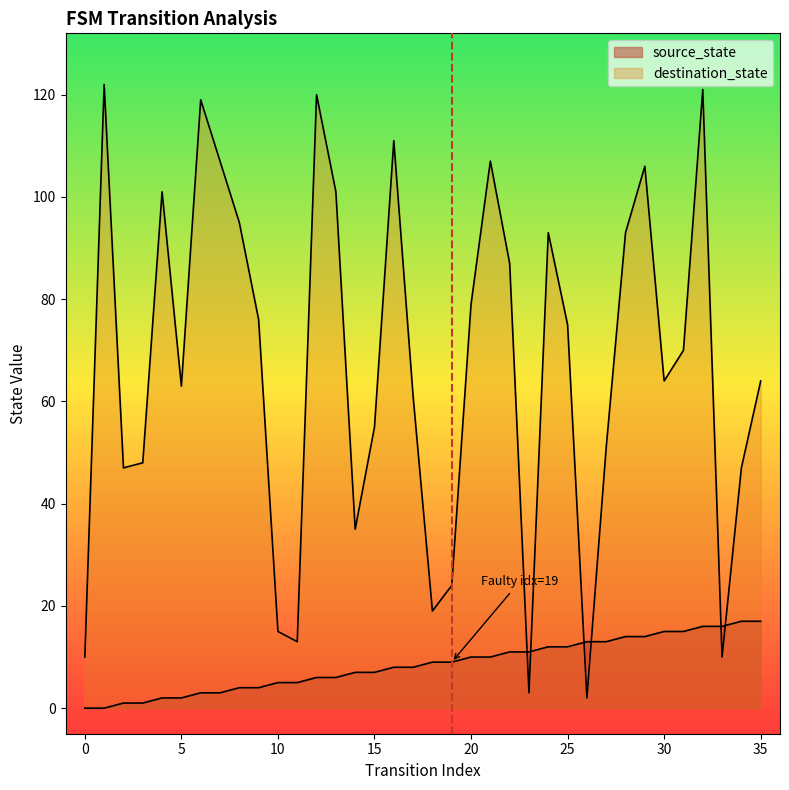

Reading left to right, list all the values displayed in this chart.

source_state: 0=0	1=0	2=1	3=1	4=2	5=2	6=3	7=3	8=4	9=4	10=5	11=5	12=6	13=6	14=7	15=7	16=8	17=8	18=9	19=9	20=10	21=10	22=11	23=11	24=12	25=12	26=13	27=13	28=14	29=14	30=15	31=15	32=16	33=16	34=17	35=17
destination_state: 0=10	1=122	2=47	3=48	4=101	5=63	6=119	7=107	8=95	9=76	10=15	11=13	12=120	13=101	14=35	15=55	16=111	17=61	18=19	19=24	20=79	21=107	22=87	23=3	24=93	25=75	26=2	27=51	28=93	29=106	30=64	31=70	32=121	33=10	34=47	35=64